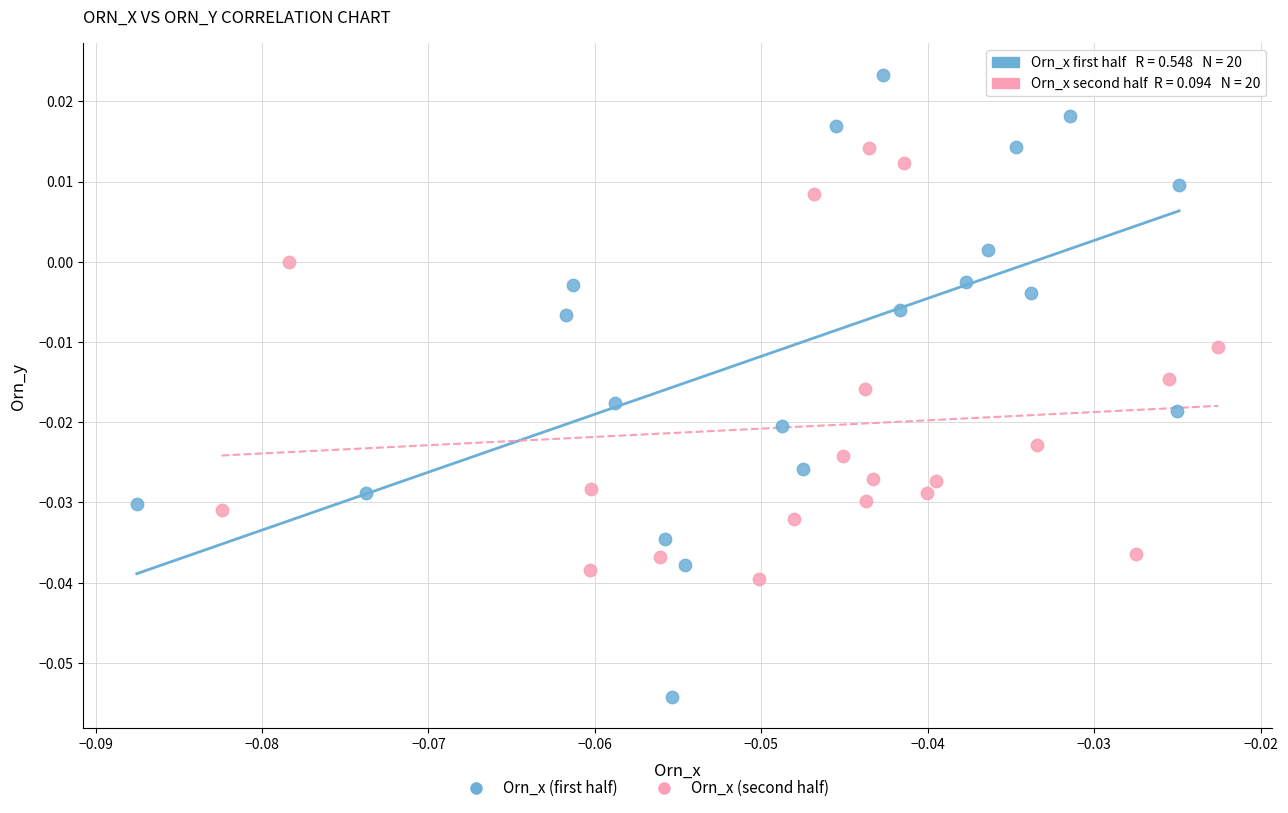

Which series contains the highest Y value?

Orn_x (first half)